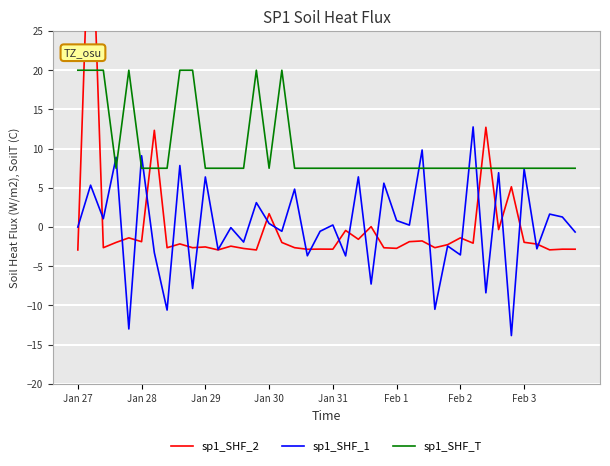

Count the number of data series in this chart.

3